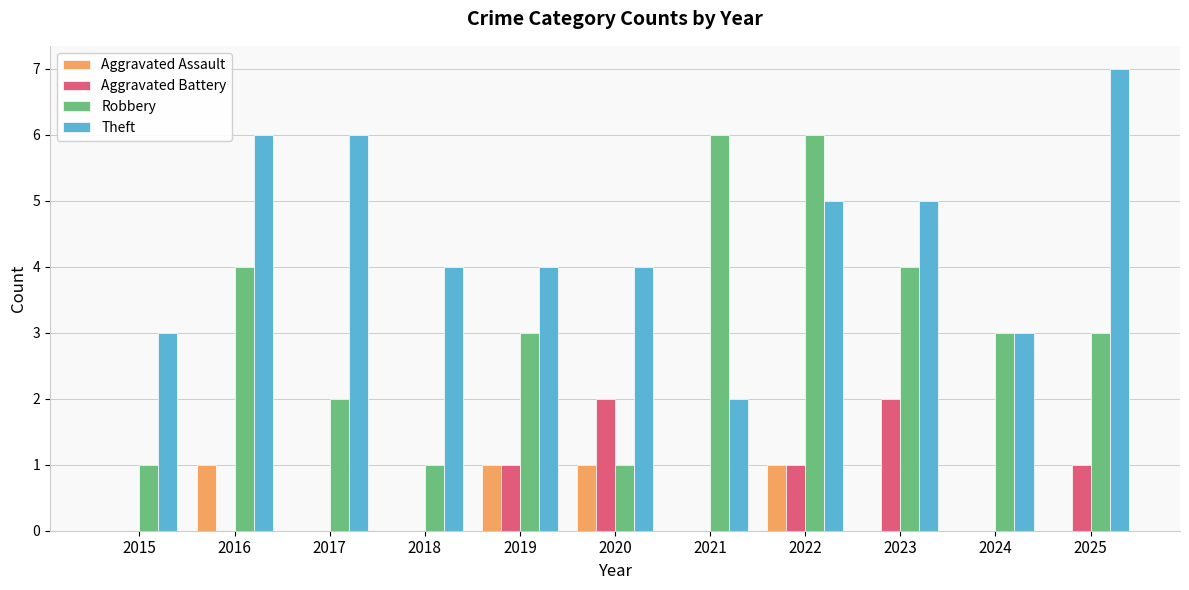

Between 2018 and 2025, which series saw the biggest shift?

Theft